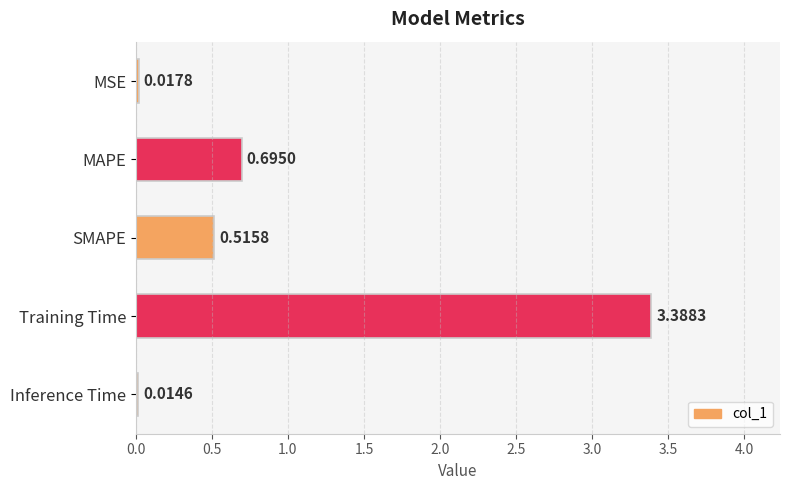

List the labels in order of value, largest first.

Training Time, MAPE, SMAPE, MSE, Inference Time